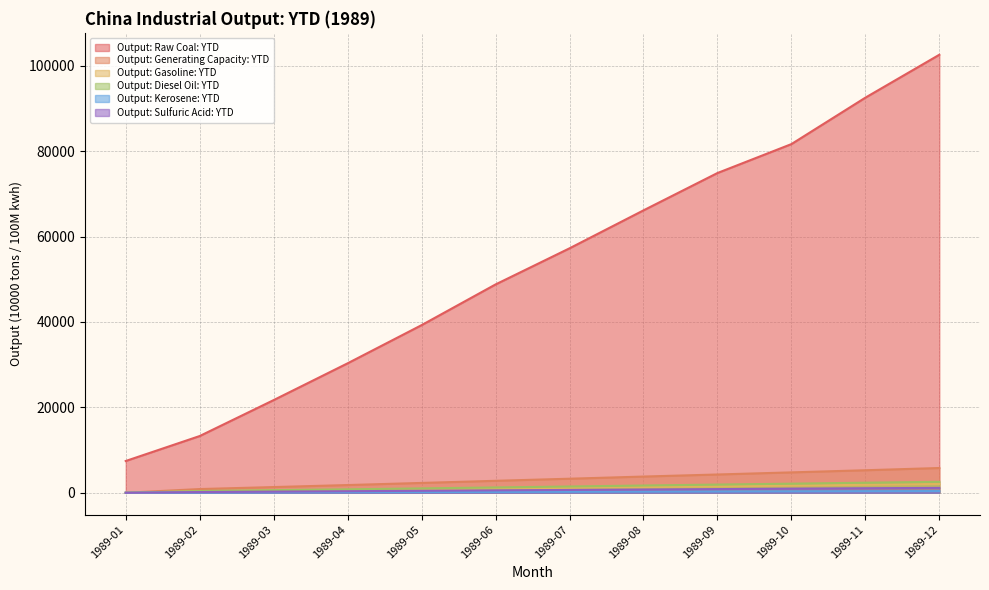

What are all the series names shown in the legend?

Output: Raw Coal: YTD, Output: Generating Capacity: YTD, Output: Gasoline: YTD, Output: Diesel Oil: YTD, Output: Kerosene: YTD, Output: Sulfuric Acid: YTD